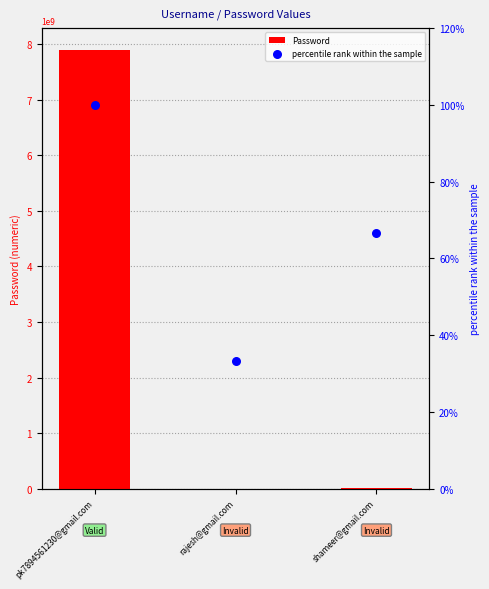

Which series contains the highest Y value?

Password